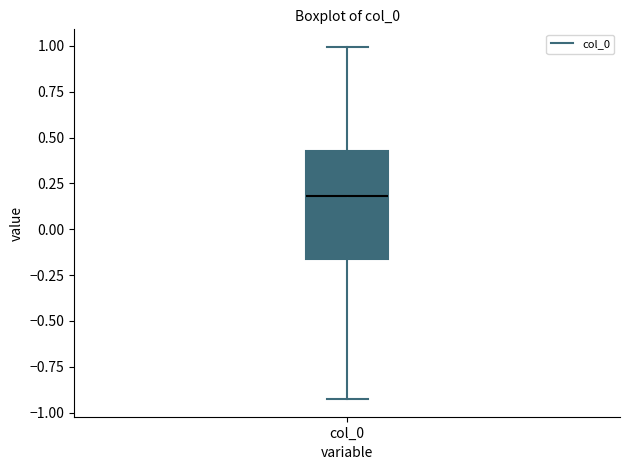

Where is the lower edge of the box for col_0 on the y-axis? The values are not printed on the chart, so give them approximately, as read against the axis.

-0.15